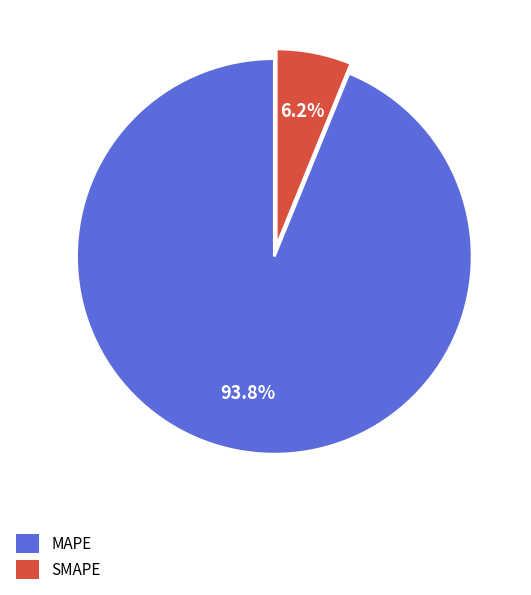

What is the largest slice in the pie chart?

MAPE